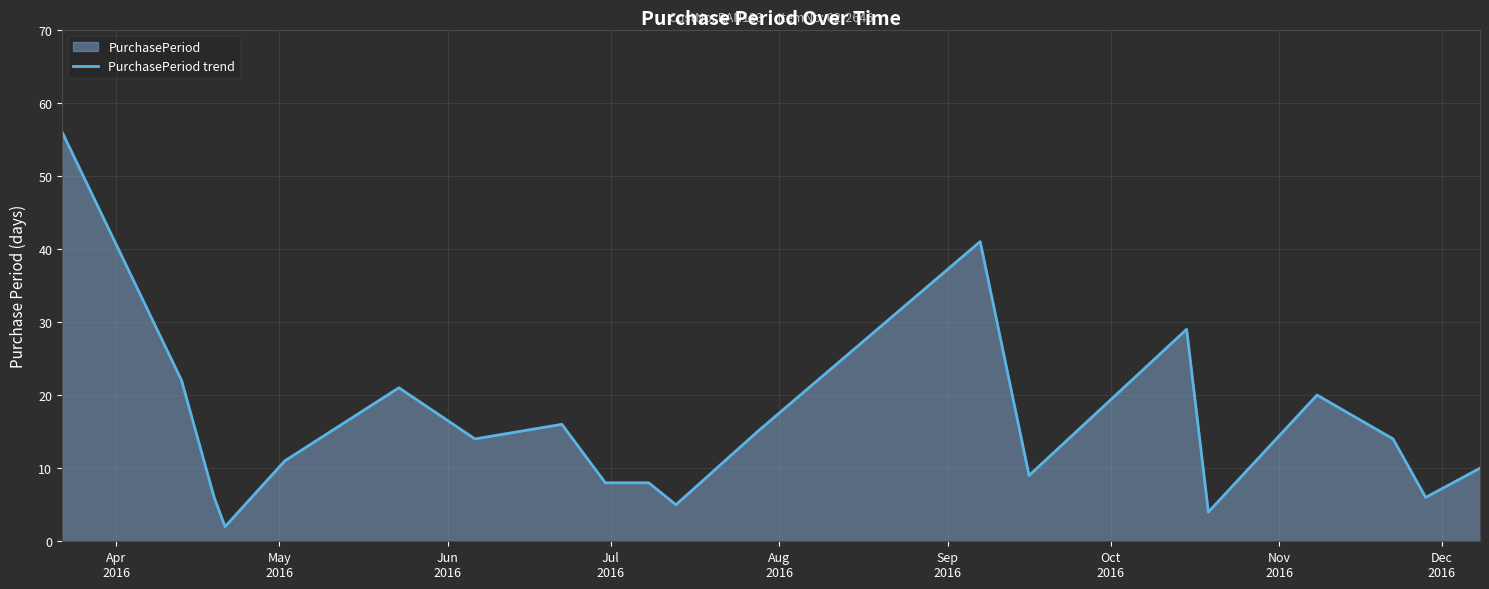

How many interior local valleys (lower than both neighbors) does the data have?

6